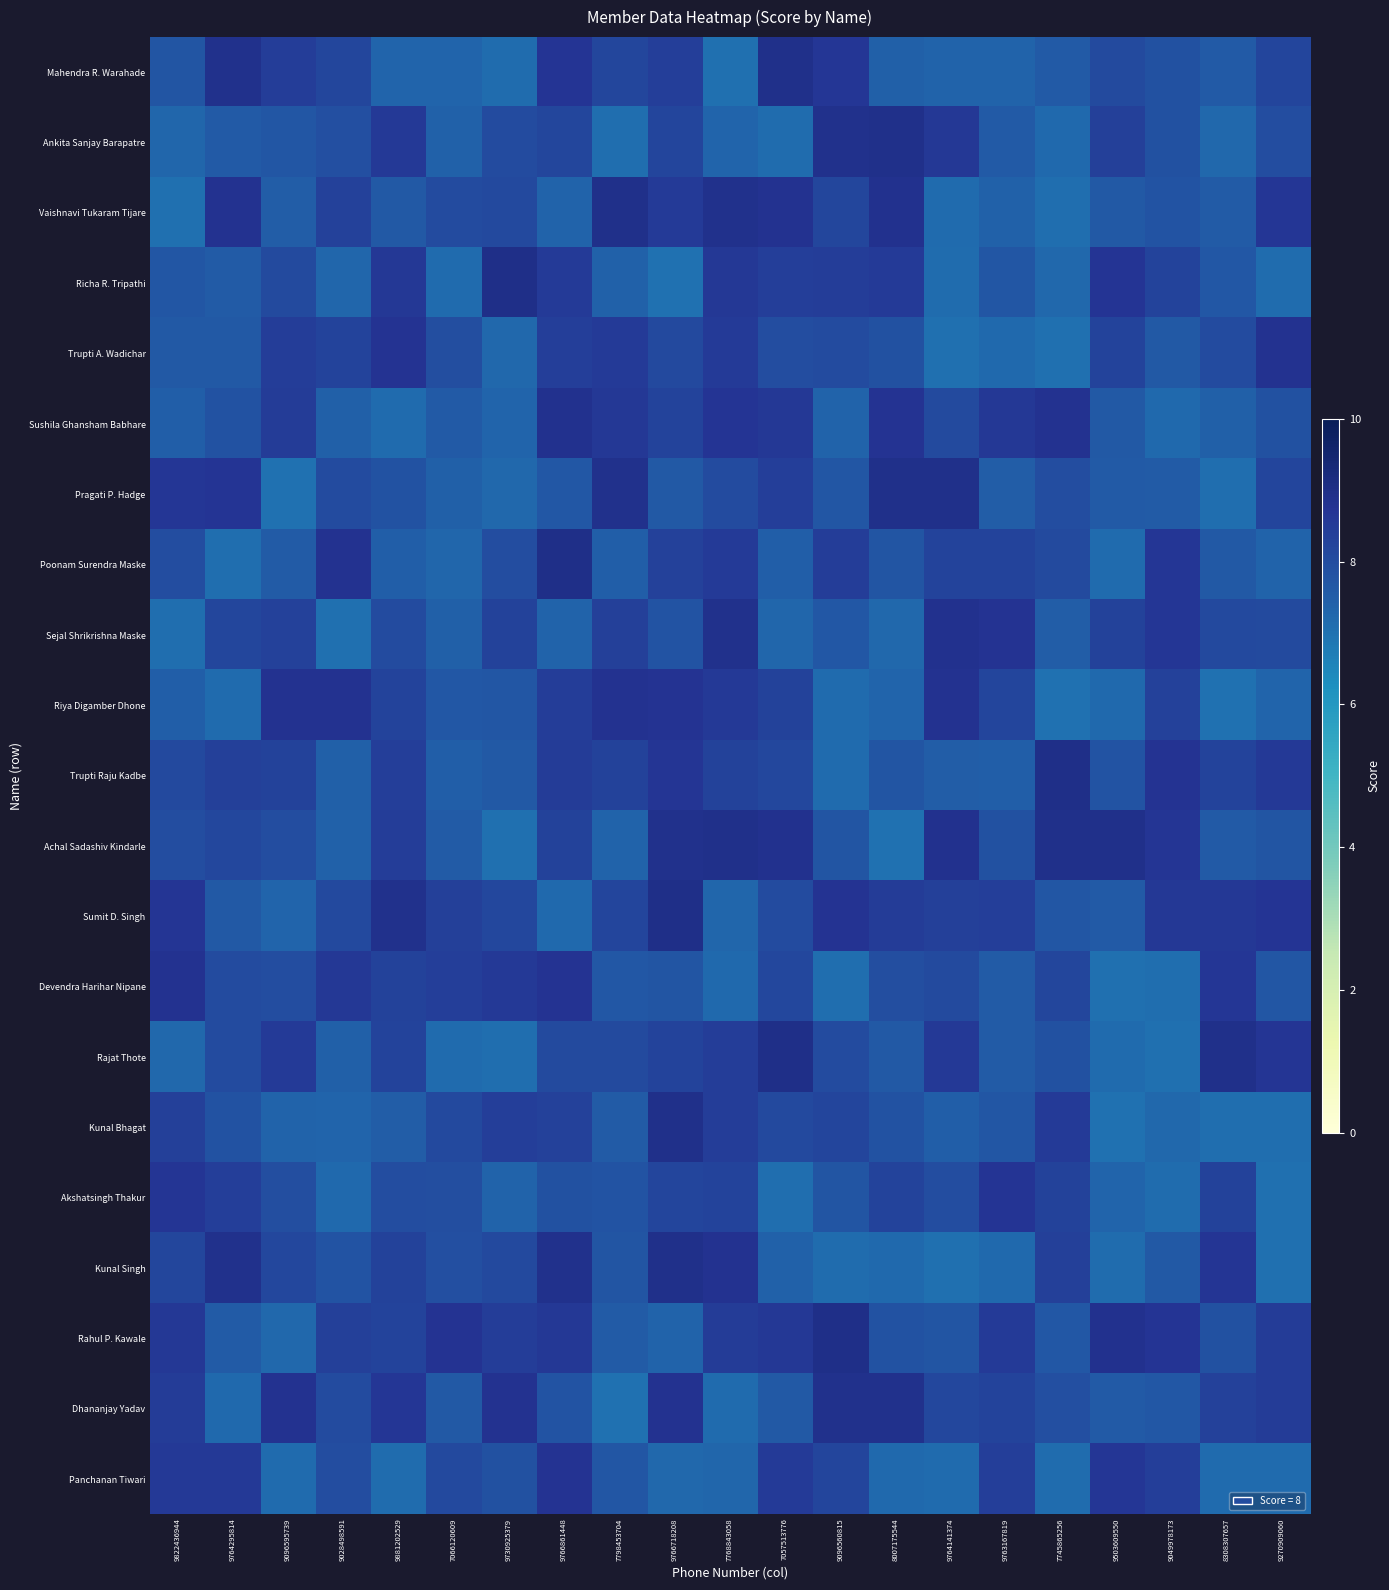

Rank the series by their maximum value, from lowest to highest.

Akshatsingh Thakur, Panchanan Tiwari, Riya Digamber Dhone, Trupti A. Wadichar, Devendra Harihar Nipane, Sushila Ghansham Babhare, Sejal Shrikrishna Maske, Dhananjay Yadav, Kunal Bhagat, Kunal Singh, Ankita Sanjay Barapatre, Achal Sadashiv Kindarle, Vaishnavi Tukaram Tijare, Mahendra R. Warahade, Pragati P. Hadge, Trupti Raju Kadbe, Rajat Thote, Poonam Surendra Maske, Richa R. Tripathi, Sumit D. Singh, Rahul P. Kawale